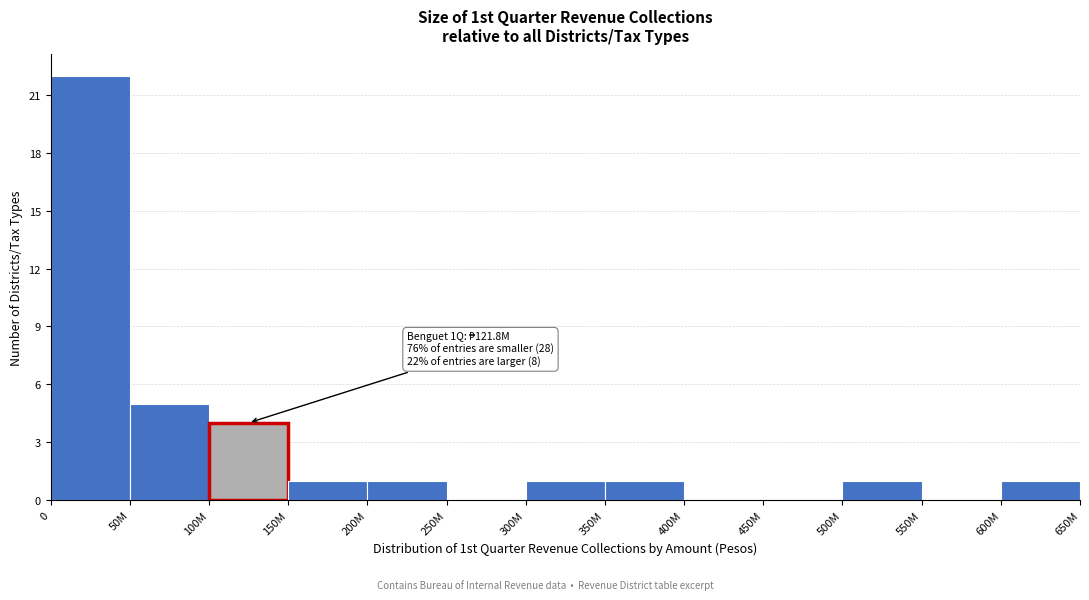

Reading right to left, transcribe all the data shown in this chart.

600M=1	550M=0	500M=1	450M=0	400M=0	350M=1	300M=1	250M=0	200M=1	150M=1	100M=4	50M=5	0=22